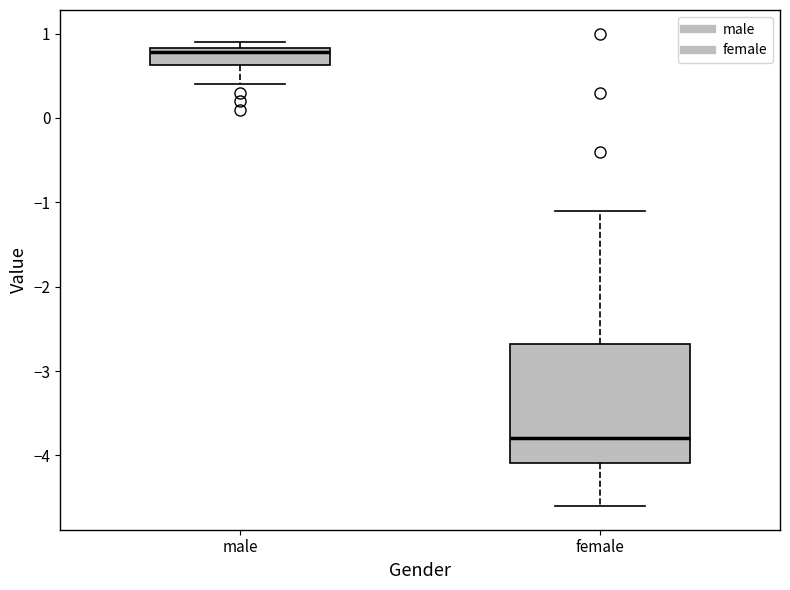

Which box is the tallest, from its lower edge to its upper edge?

female